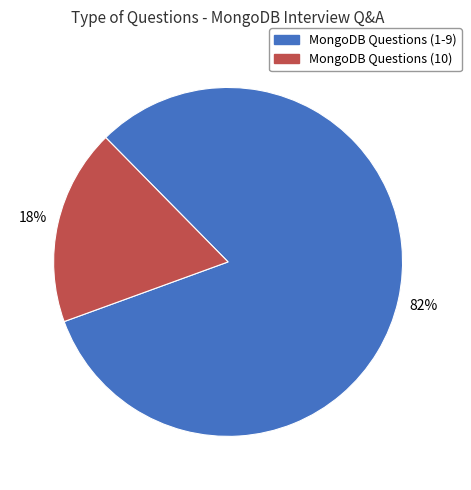

To the nearest percent, what is the difference between the largest and smallest slice percentages?

64%